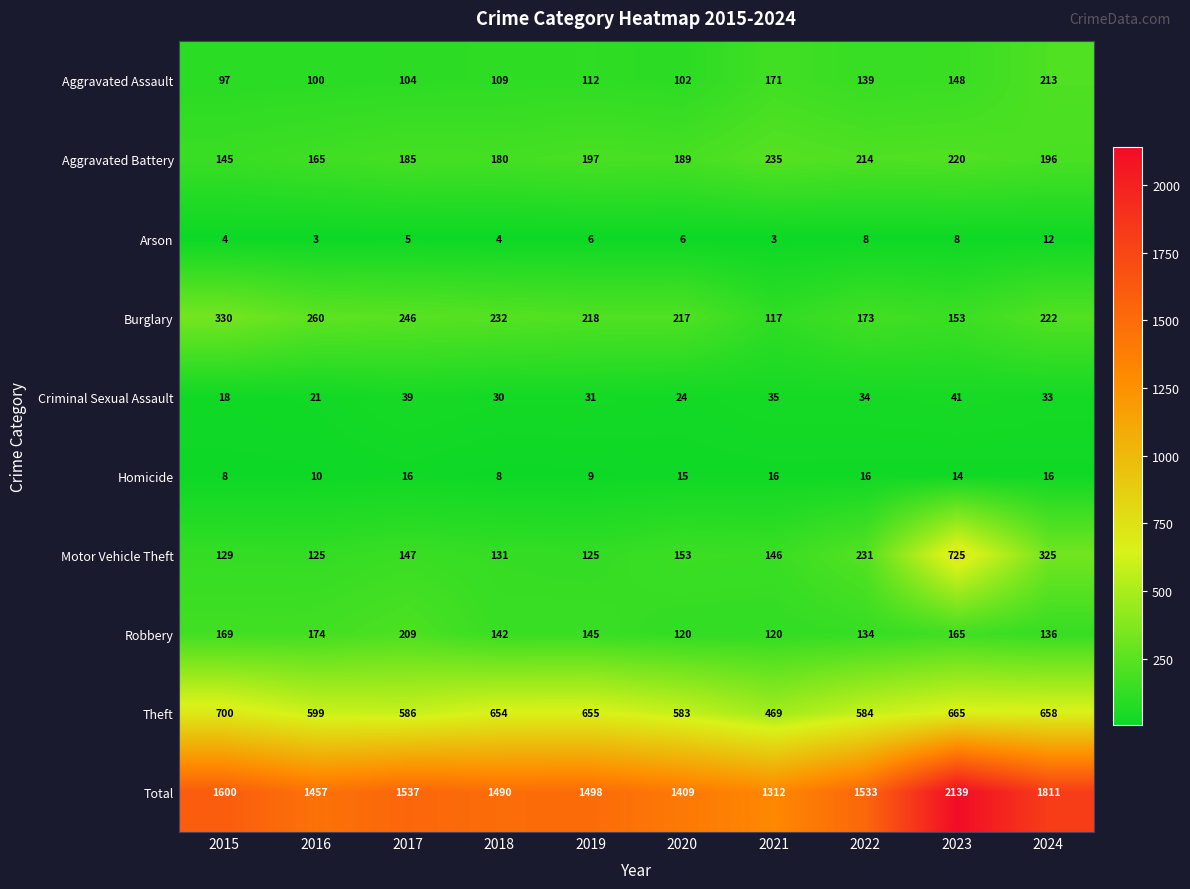

True or false: Criminal Sexual Assault has a value of 31 at 2019.

True